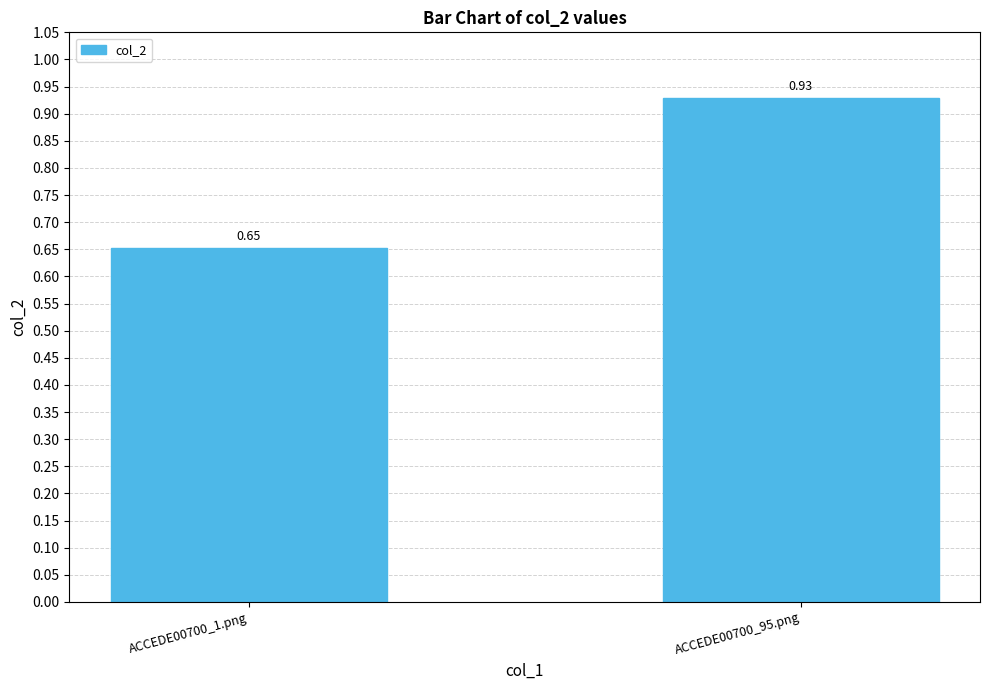

What is the difference between the values at ACCEDE00700_1.png and ACCEDE00700_95.png?

0.3